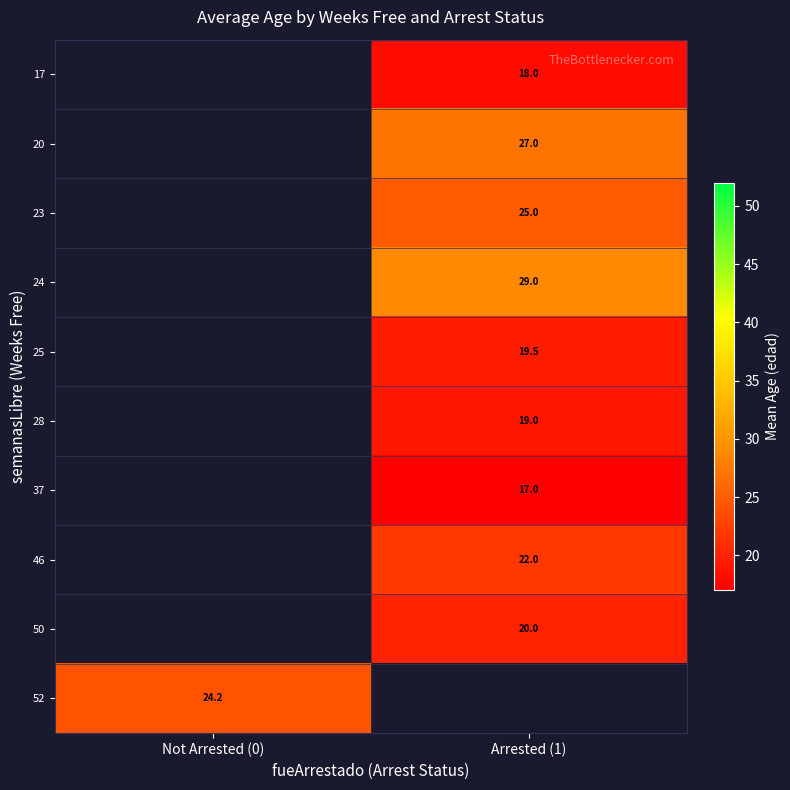

Is it true that 37 equals 23.0 at Arrested (1)?

False